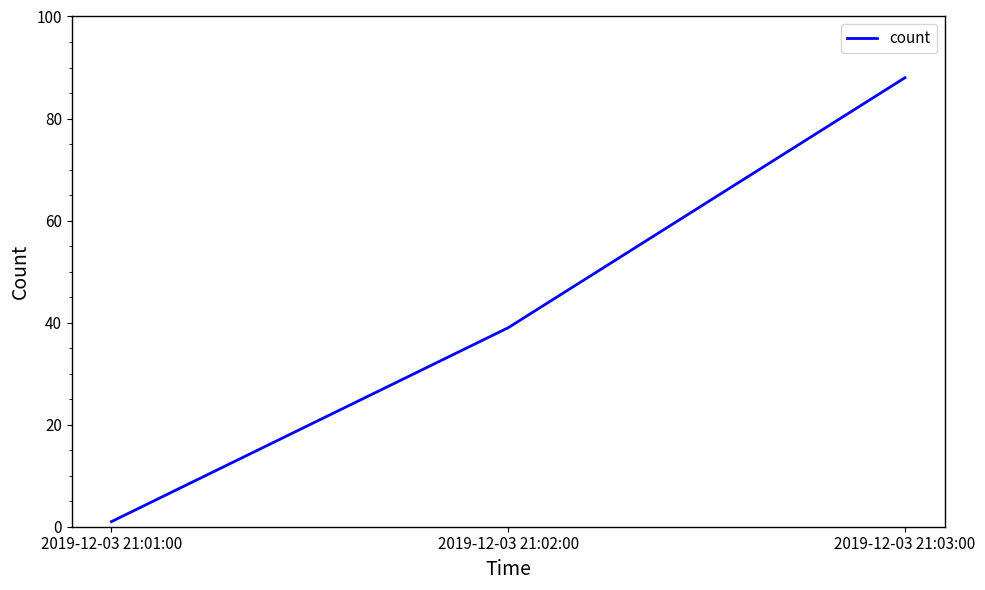

True or false: the data shows 39 at 2019-12-03 21:02:00.

True